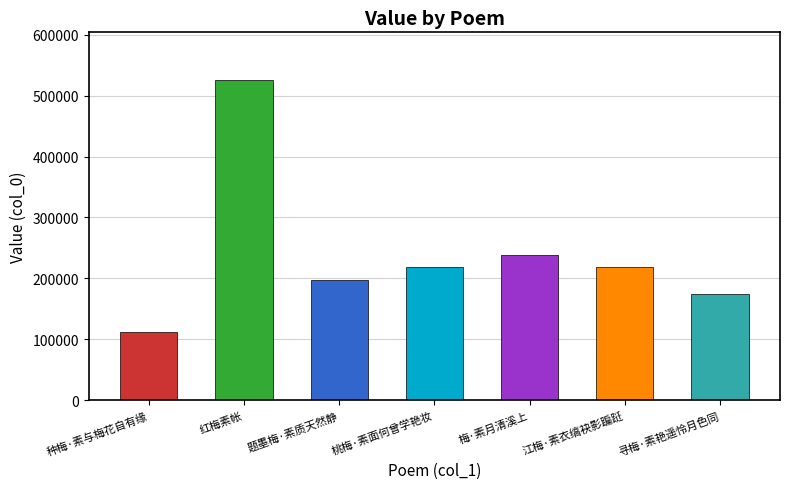

What is the sum of all values?

1683573